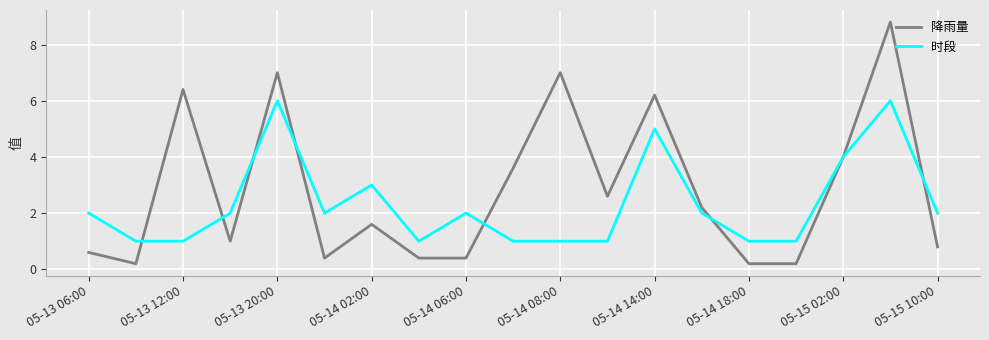

List the series in order of their peak value, highest first.

降雨量, 时段